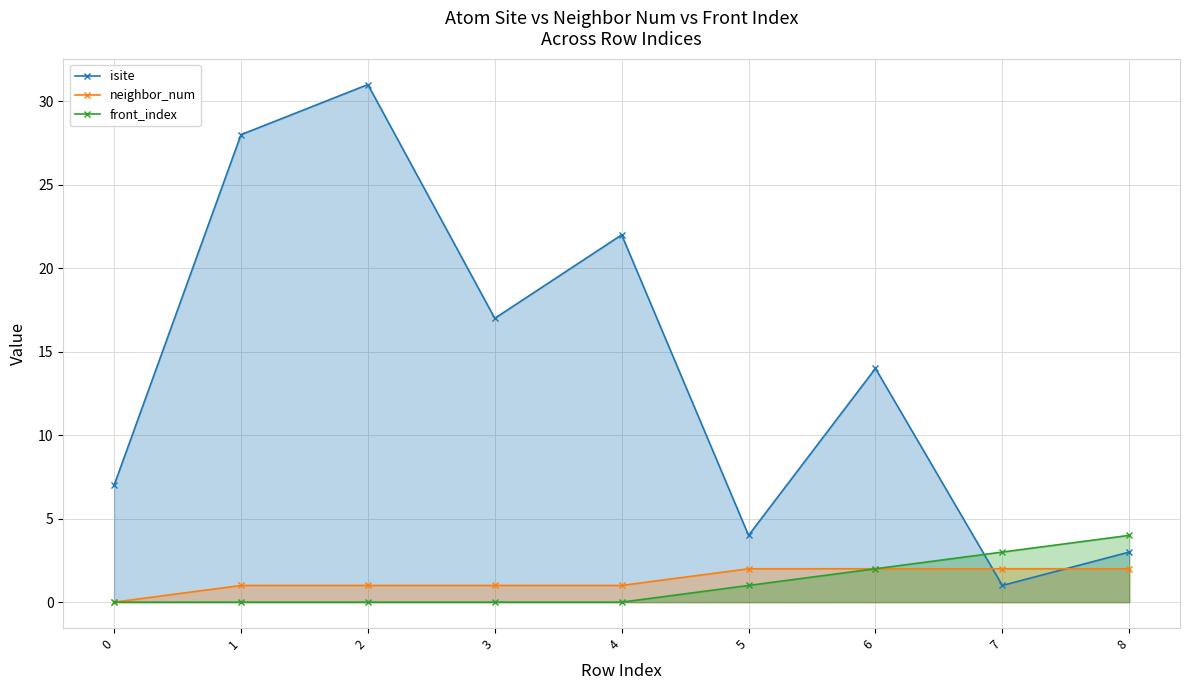

Count the number of data series in this chart.

3